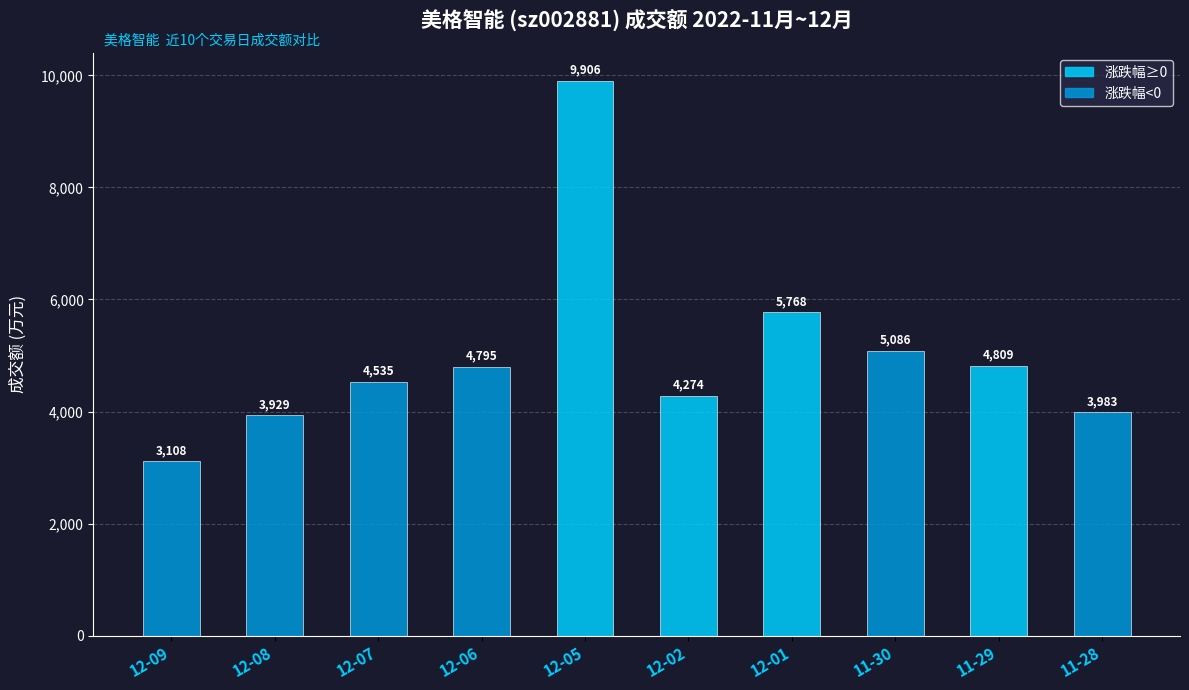

What position from the right is 12-07?

8